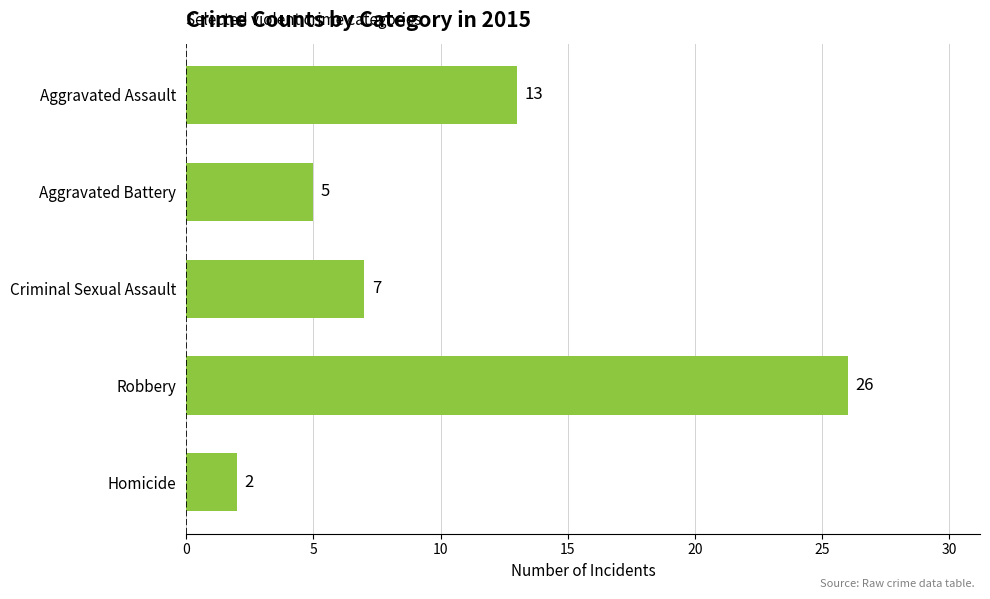

What is the label of the 4th bar from the bottom?

Aggravated Battery